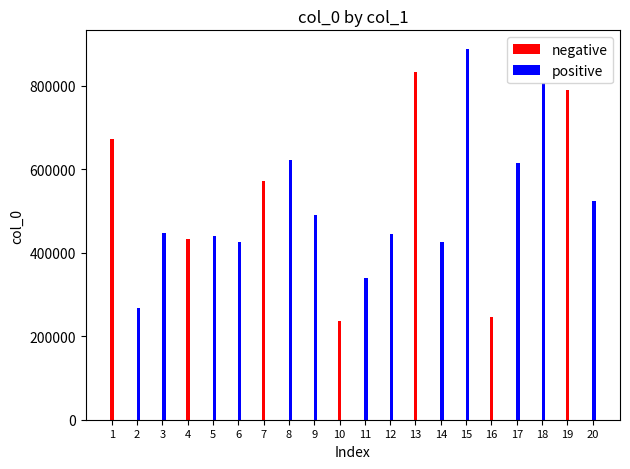

Is it true that positive equals 0 at 4?

True